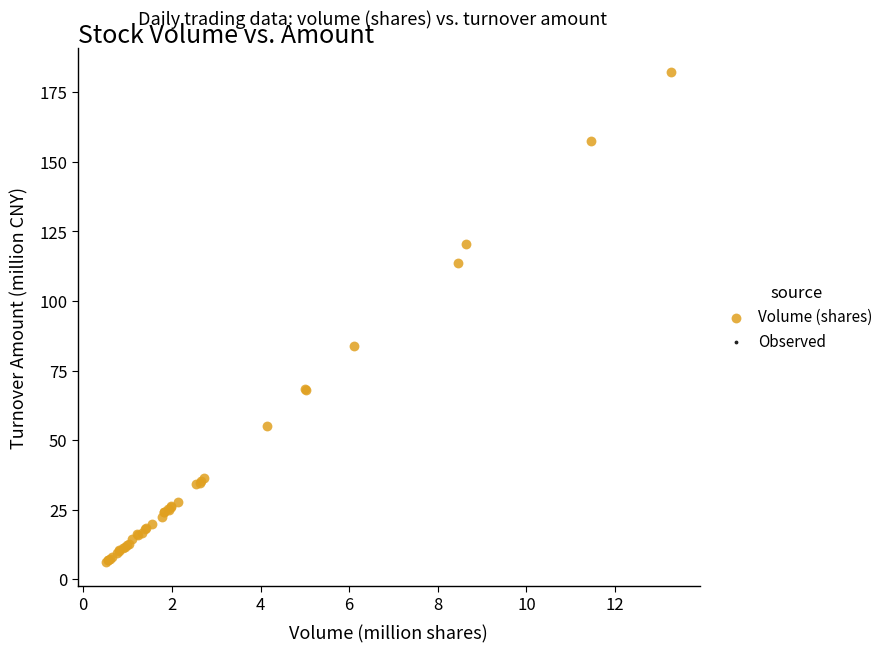

What Y value in the scatter plot is closest to 94?

83.9